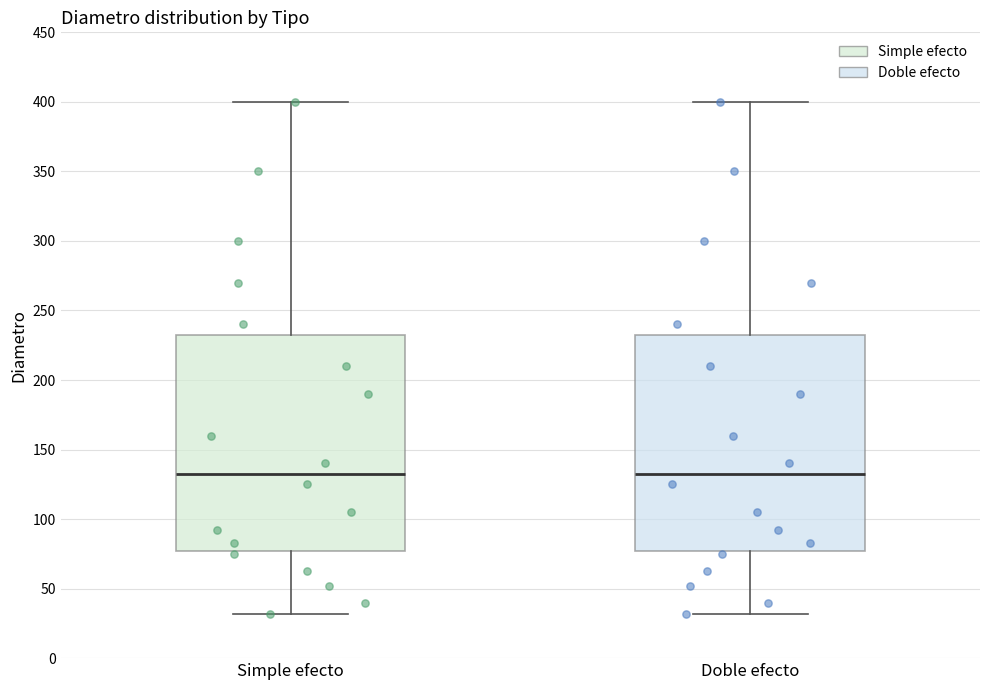

Reading left to right, transcribe this box plot: for each box, give where its median line is, the range the box spans, and where its two whiskers end, as read against the y-axis. The values are not printed on the chart, so give them approximately, as read against the axis.

Simple efecto: median 135, box 75 to 235, whiskers 30 to 400
Doble efecto: median 135, box 75 to 235, whiskers 30 to 400